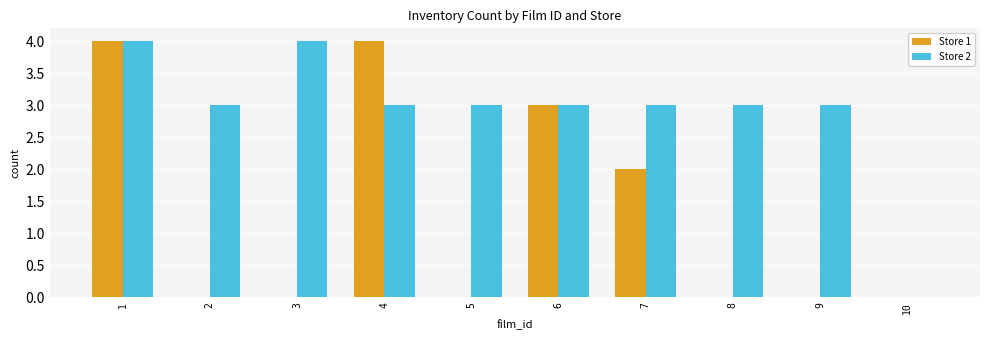

What is the approximate value of Store 1 at 1?

4